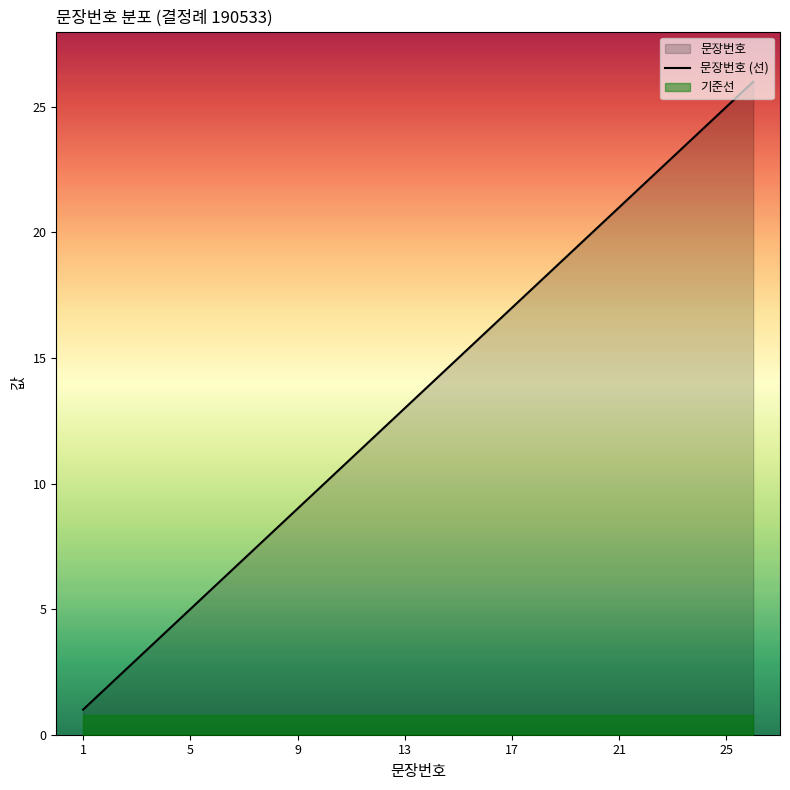

Reading left to right, what are all the values shown in this chart?

1	2	3	4	5	6	7	8	9	10	11	12	13	14	15	16	17	18	19	20	21	22	23	24	25	26